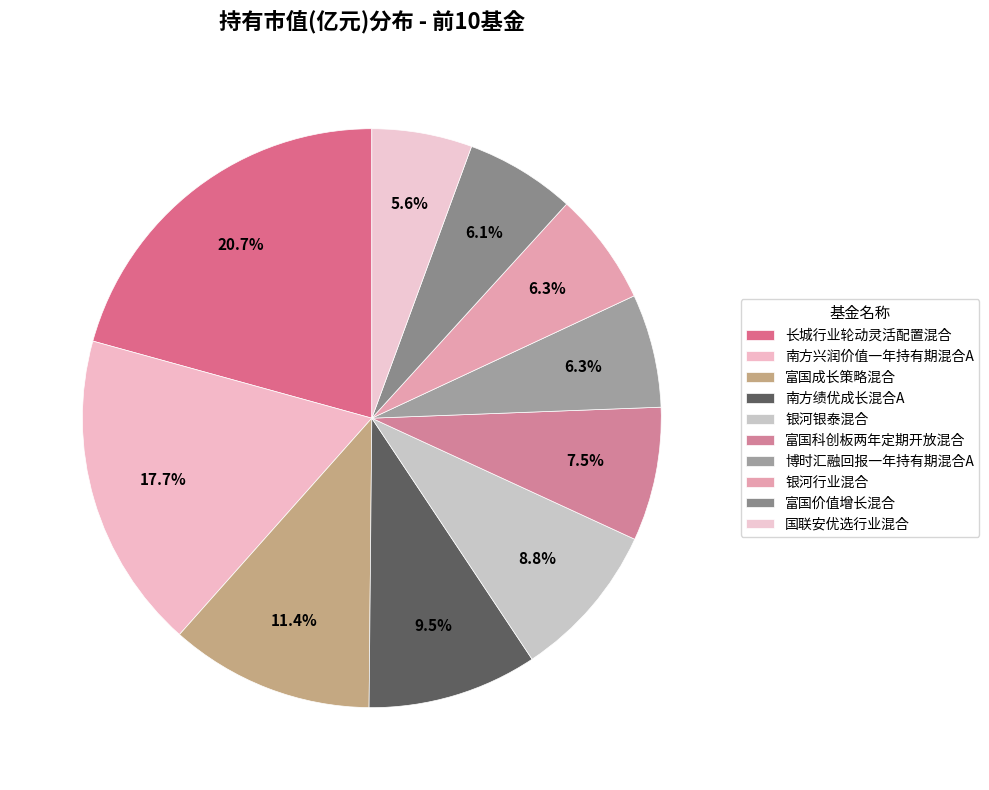

Count the number of slices in the pie.

10